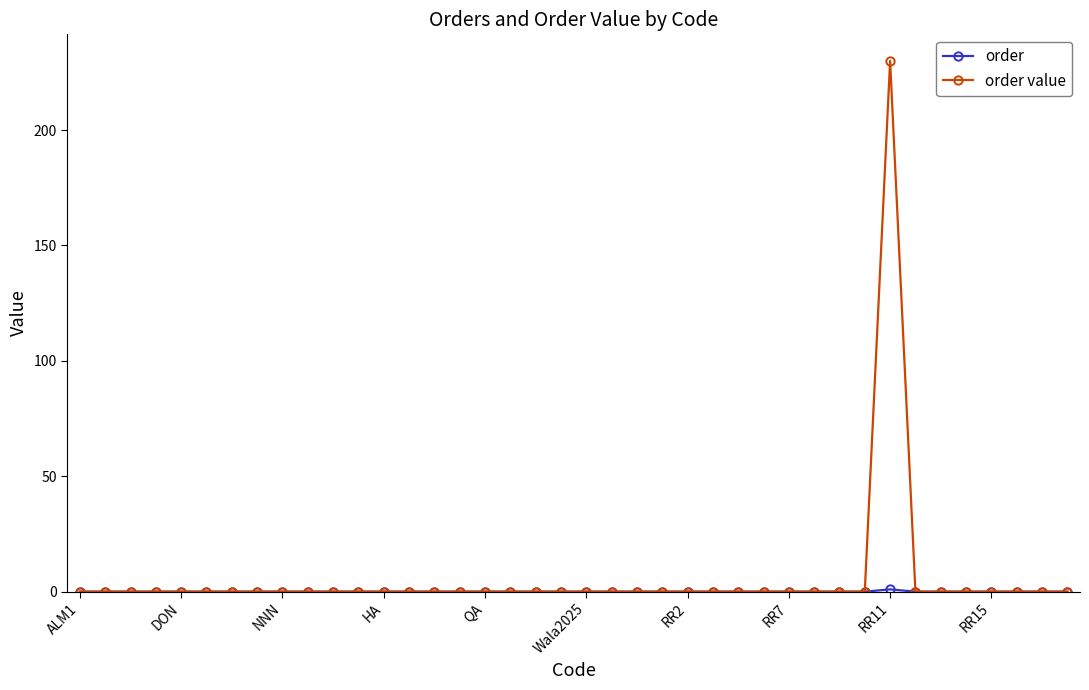

What is the greatest value displayed?

230